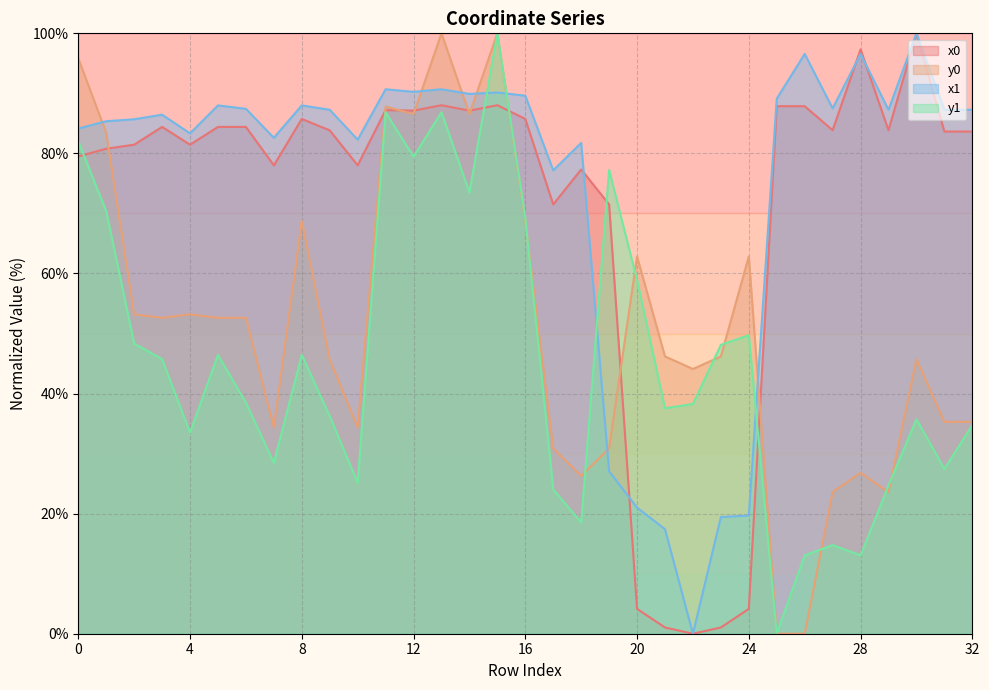

List the labels in order of x0 value, smallest first.

22, 21, 23, 20, 24, 17, 19, 18, 7, 10, 0, 1, 2, 4, 31, 32, 9, 27, 29, 3, 5, 6, 8, 16, 12, 14, 11, 25, 26, 13, 15, 28, 30